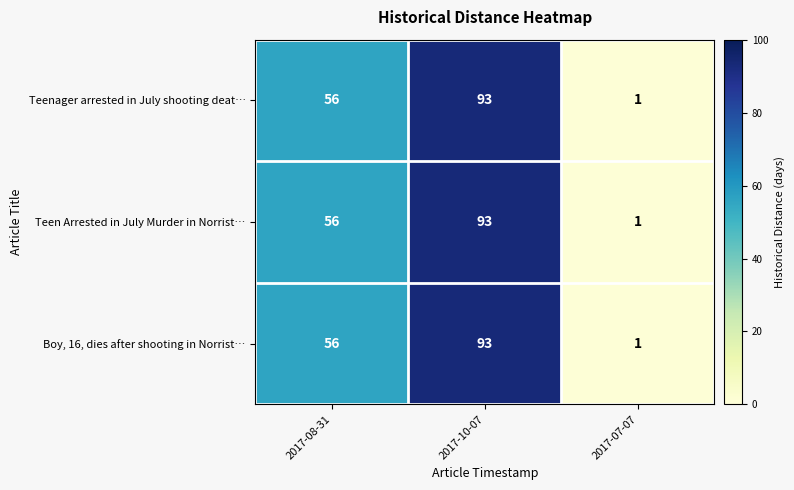

What is the average value of the Teenager arrested in July shooting deat… series?

50